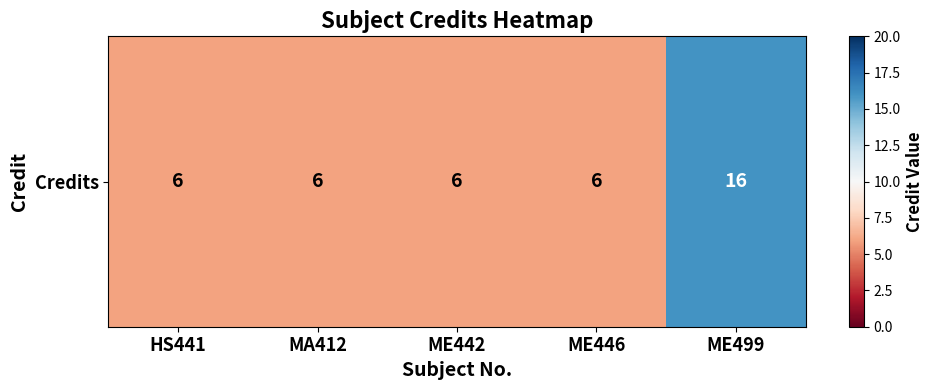

At which category does the chart reach its peak across all series?

ME499